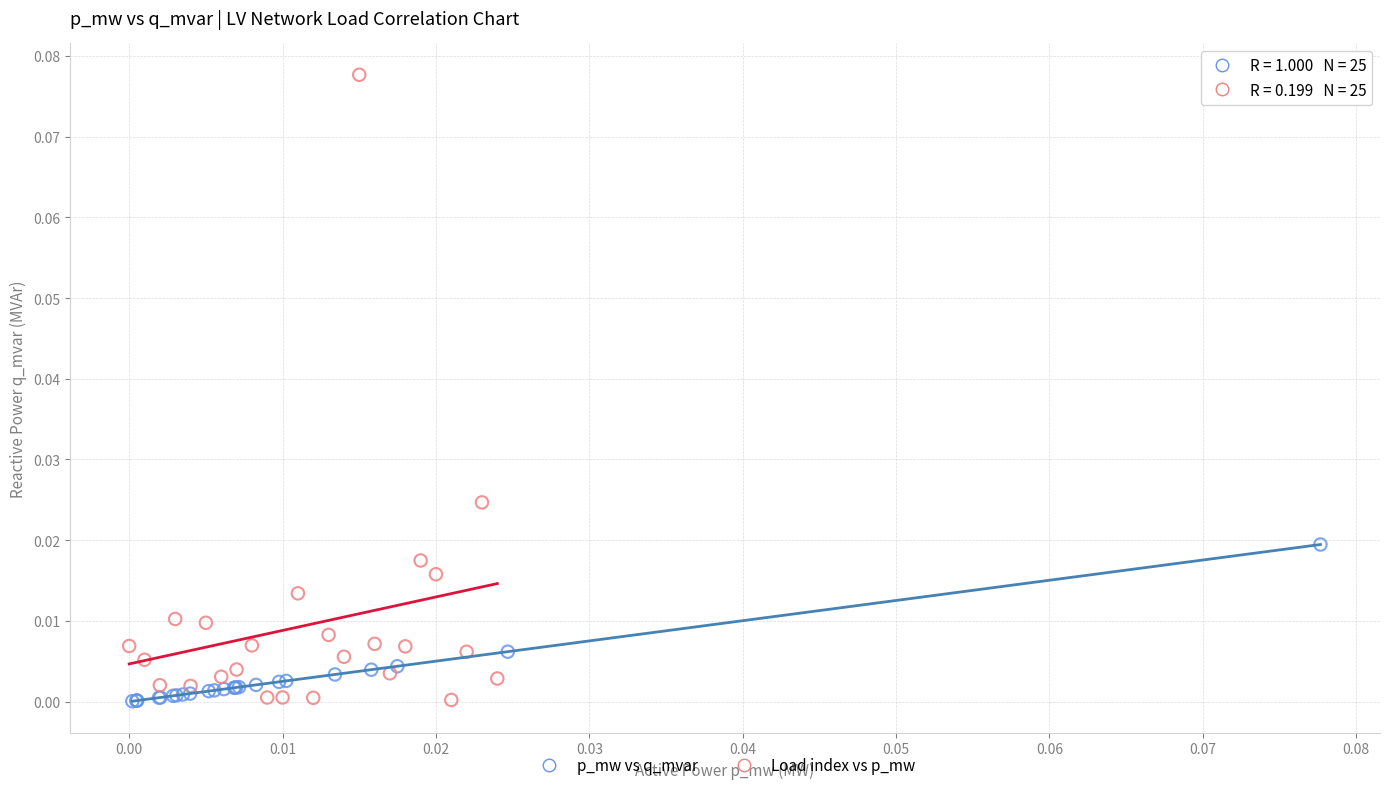

Which series contains the highest Y value?

Load index vs p_mw